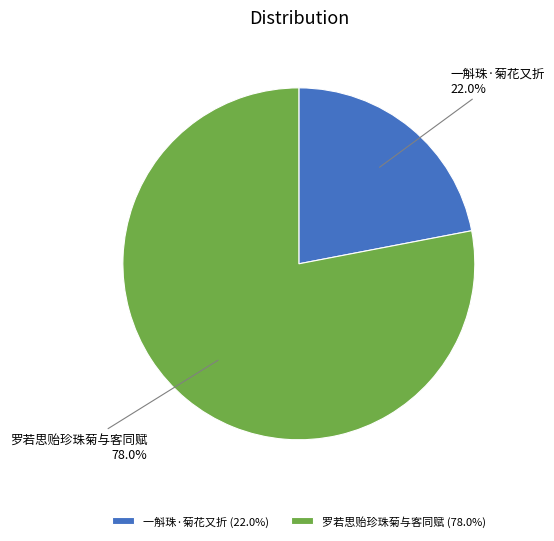

Which category accounts for the majority?

罗若思贻珍珠菊与客同赋